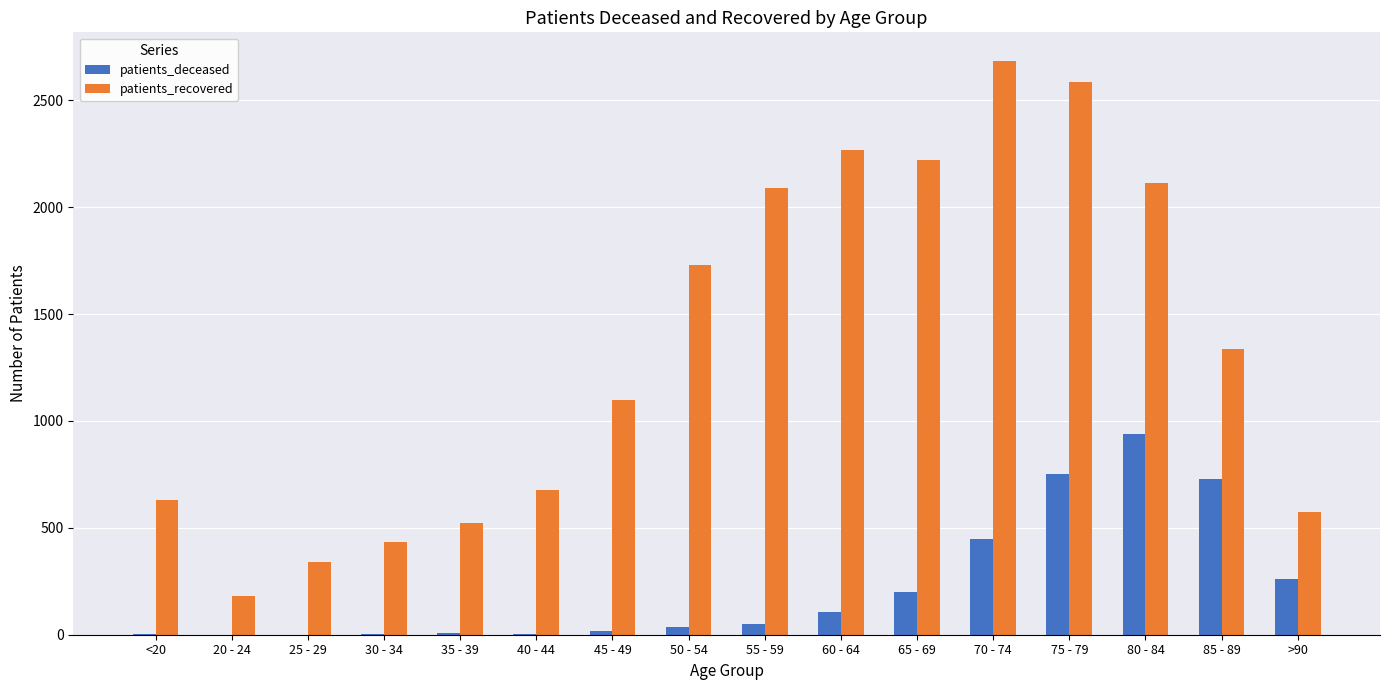

The patients_recovered series shows 2584 at 75 - 79. True or false?

True